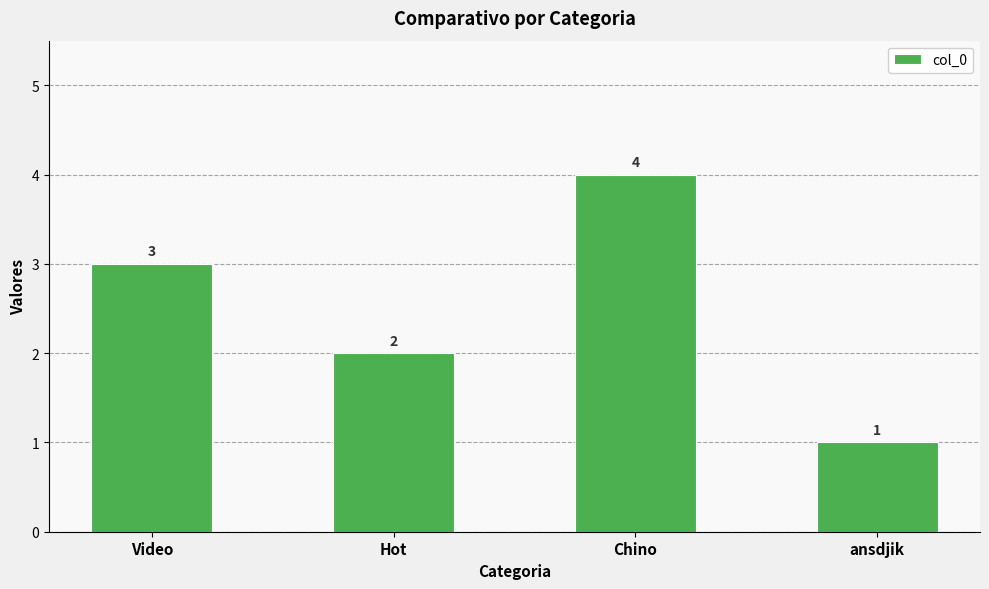

Reading right to left, extract all data points from this chart.

1	4	2	3